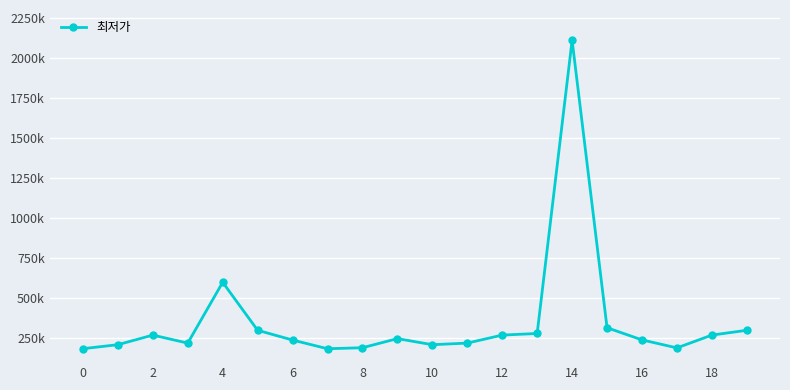

What is the greatest value displayed?

2110980